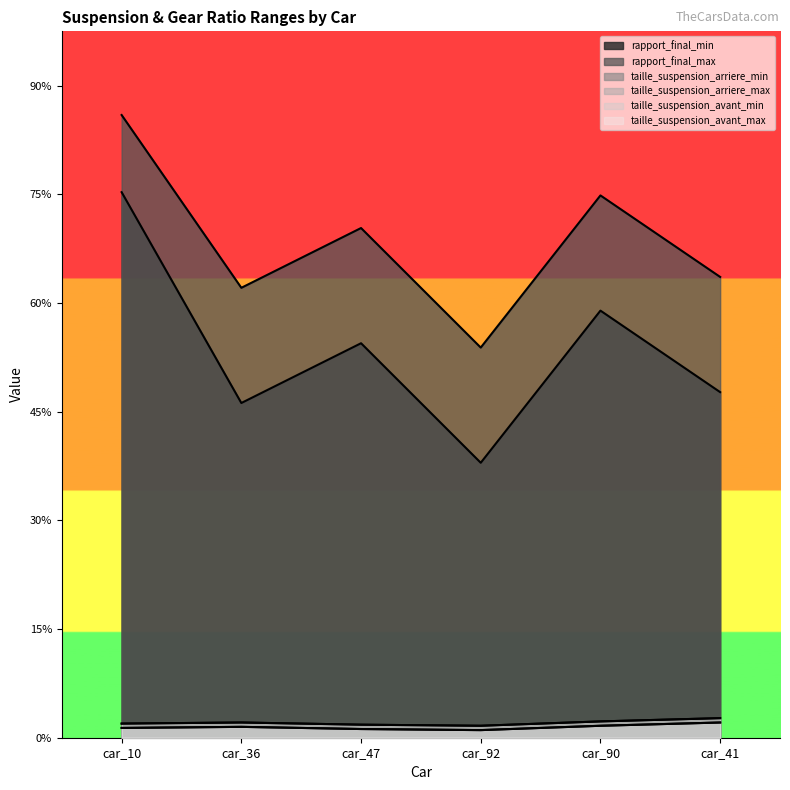

True or false: rapport_final_min and taille_suspension_avant_max cross at least once.

False